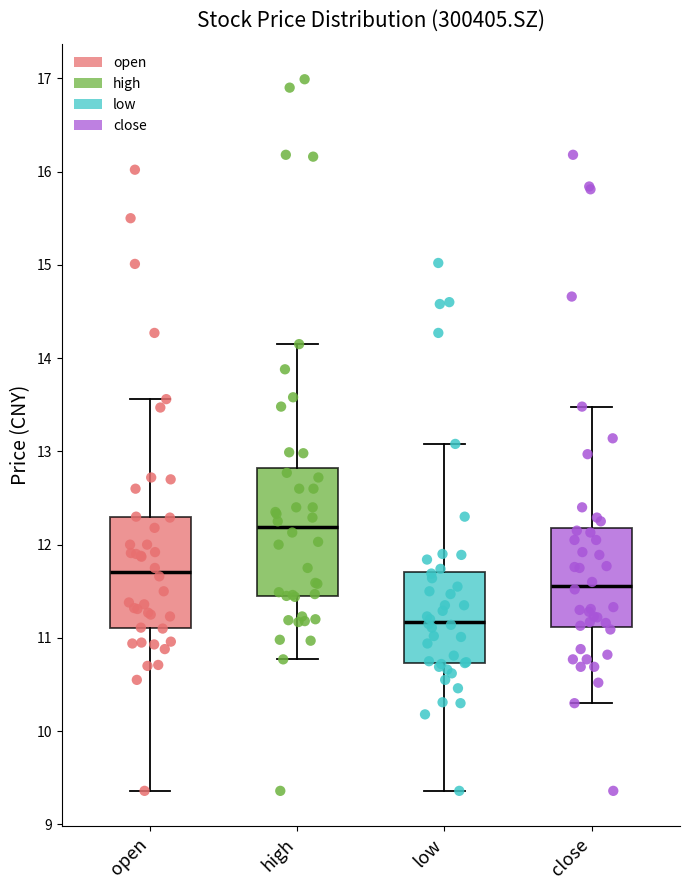

Which box's median line is the highest?

high